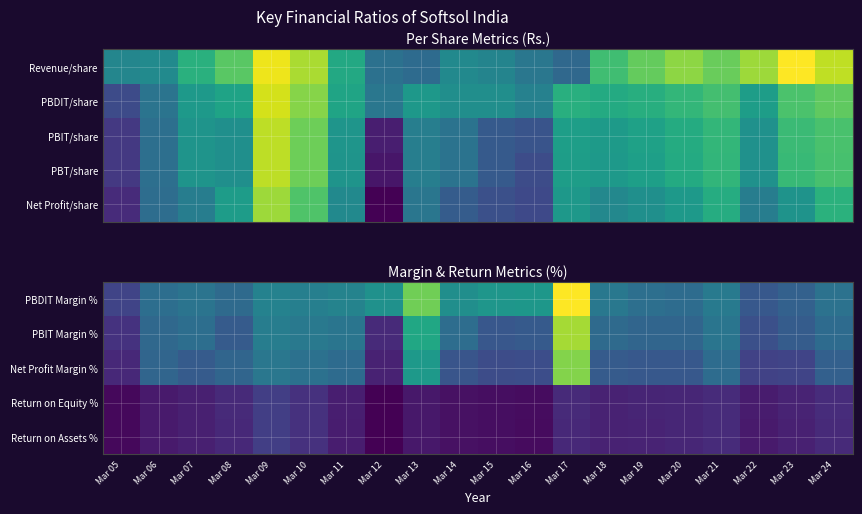

Which category has the highest value across all series?

Mar 17